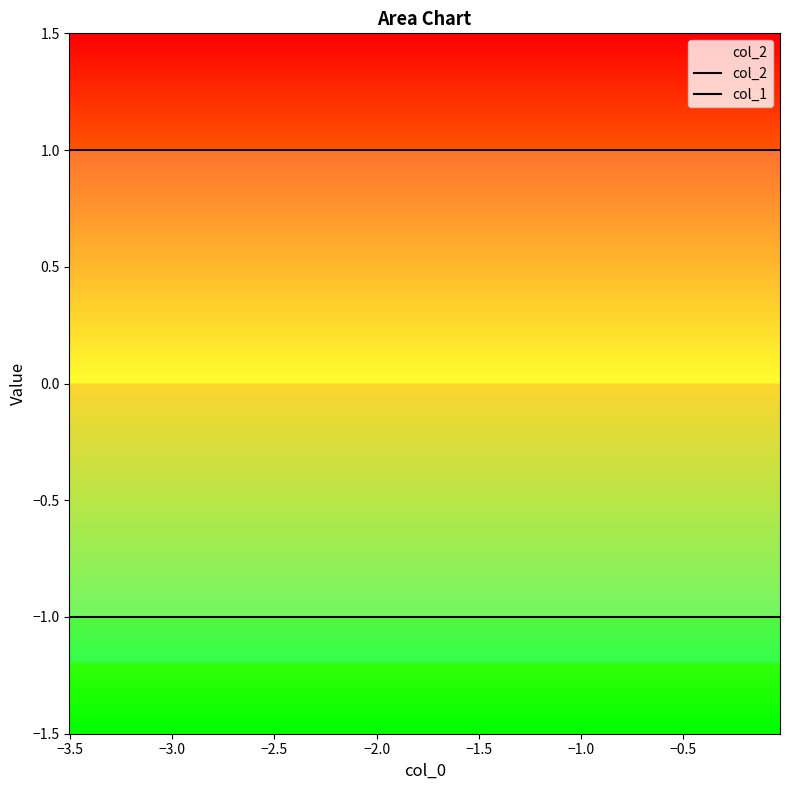

Reading left to right, transcribe all the data shown in this chart.

col_2: 1	1	1	1	1	1	1	1	1	1
col_1: -1	-1	-1	-1	-1	-1	-1	-1	-1	-1